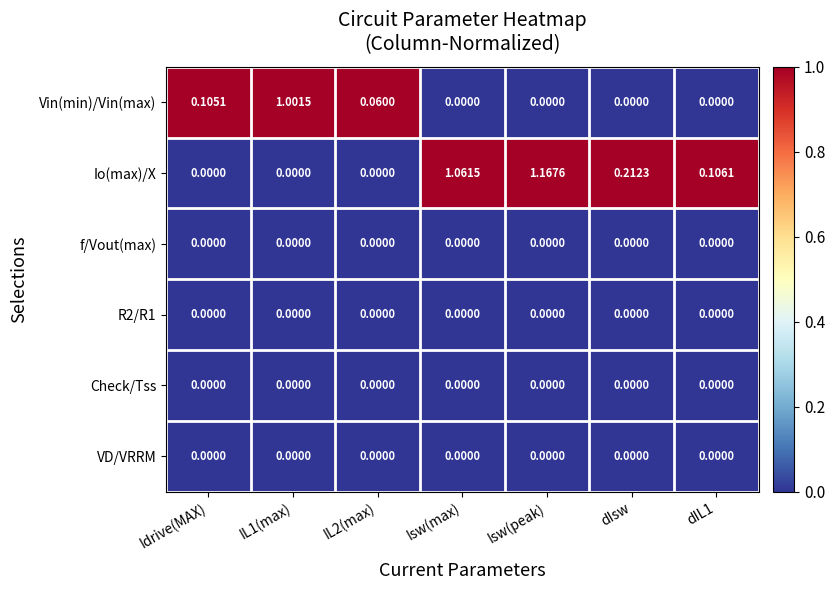

Is the value of Io(max)/X at dIL1 greater than the value of VD/VRRM at dIL1?

Yes